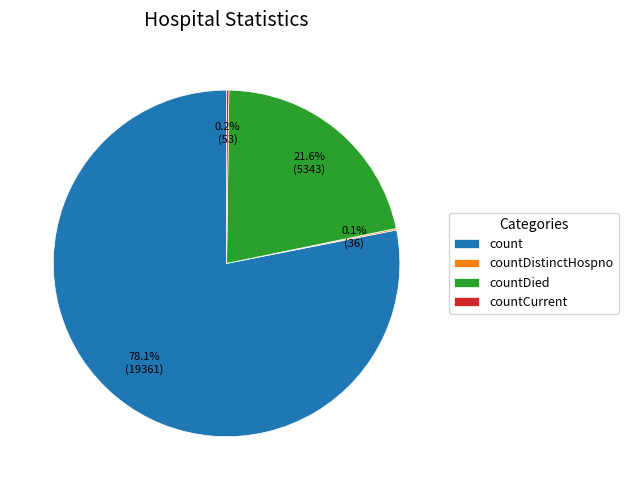

Approximately how many times larger is the value at countDied compared to count?

0.3